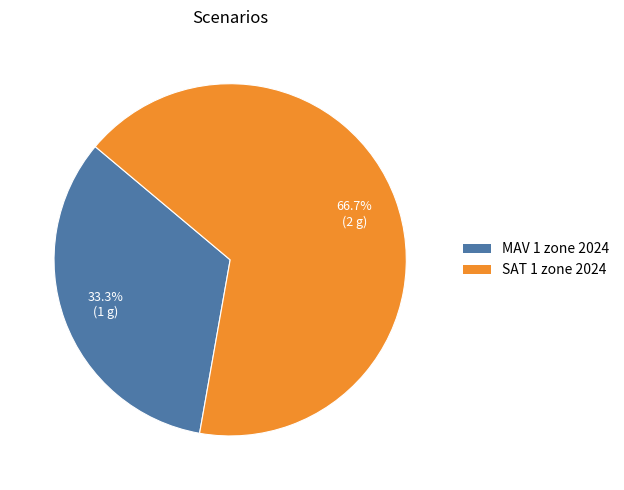

What is the largest slice in the pie chart?

SAT 1 zone 2024